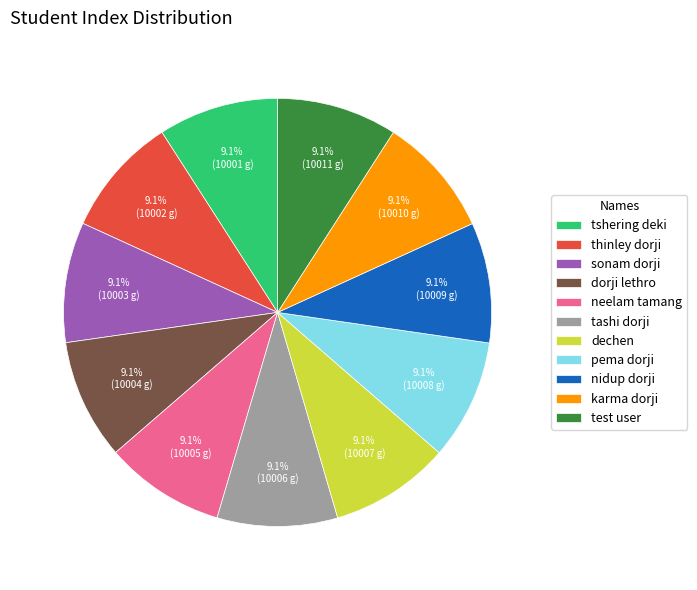

To the nearest percent, what percentage of the pie is pema dorji?

9%